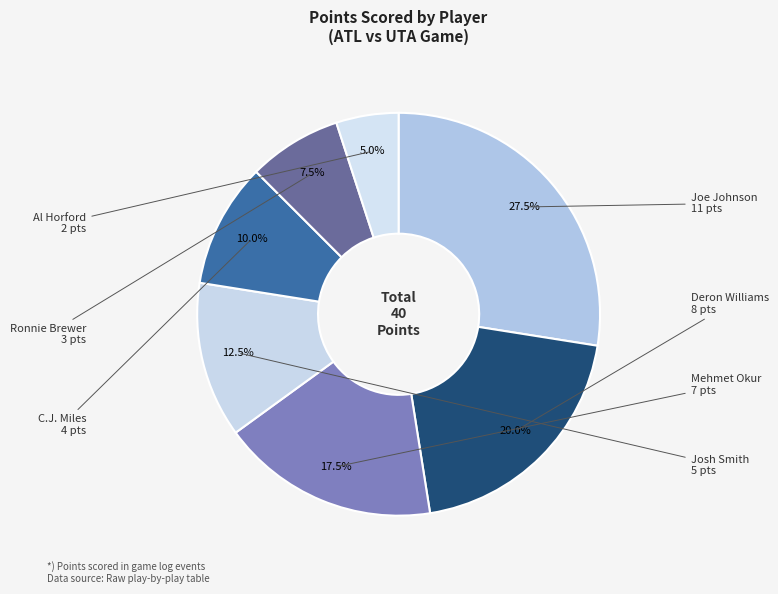

Between Ronnie Brewer and Mehmet Okur, which is larger?

Mehmet Okur